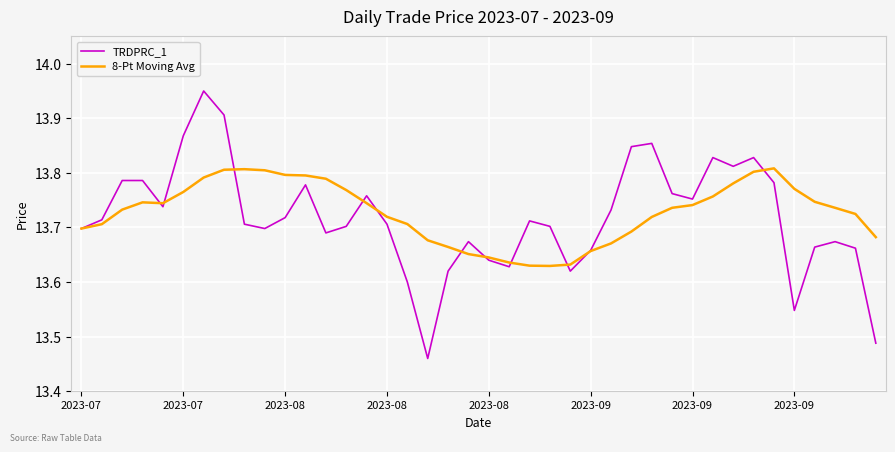

List the series in order of their peak value, lowest first.

8-Pt Moving Avg, TRDPRC_1